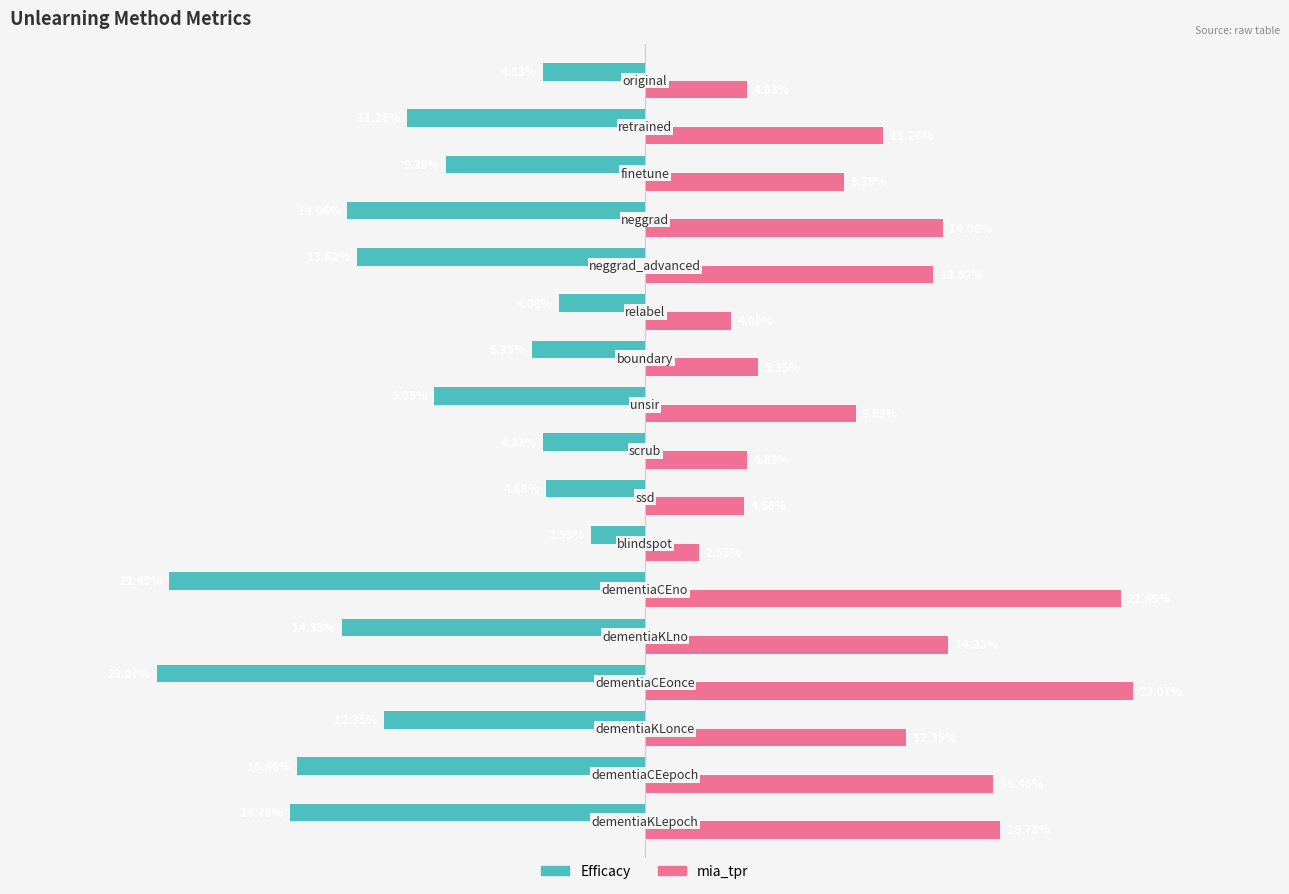

List the series in order of their overall mean, highest first.

mia_tpr, Efficacy